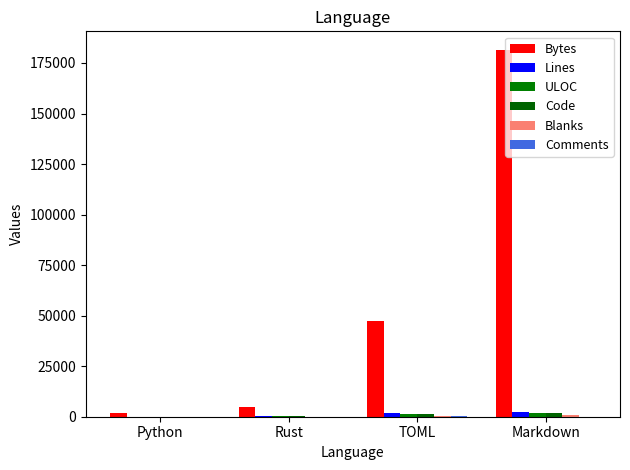

What is the label of the 3rd bar from the right?

Rust